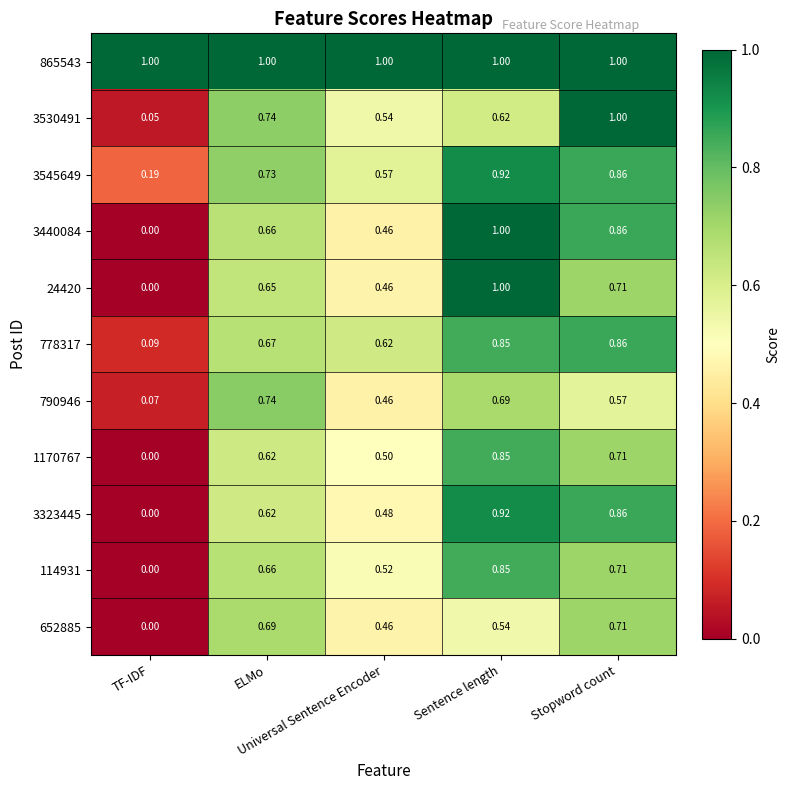

How many data points does each series have?

5